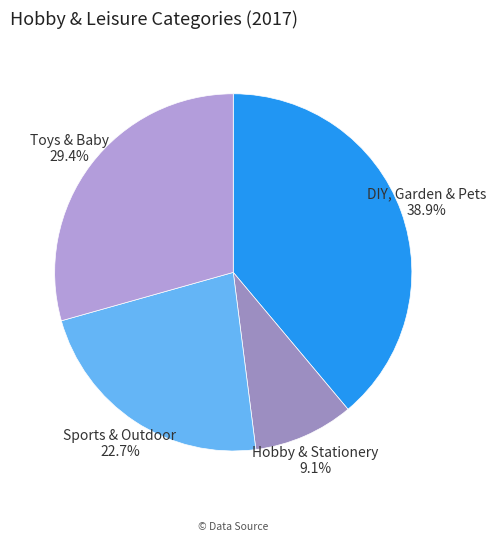

Count the number of slices in the pie.

4